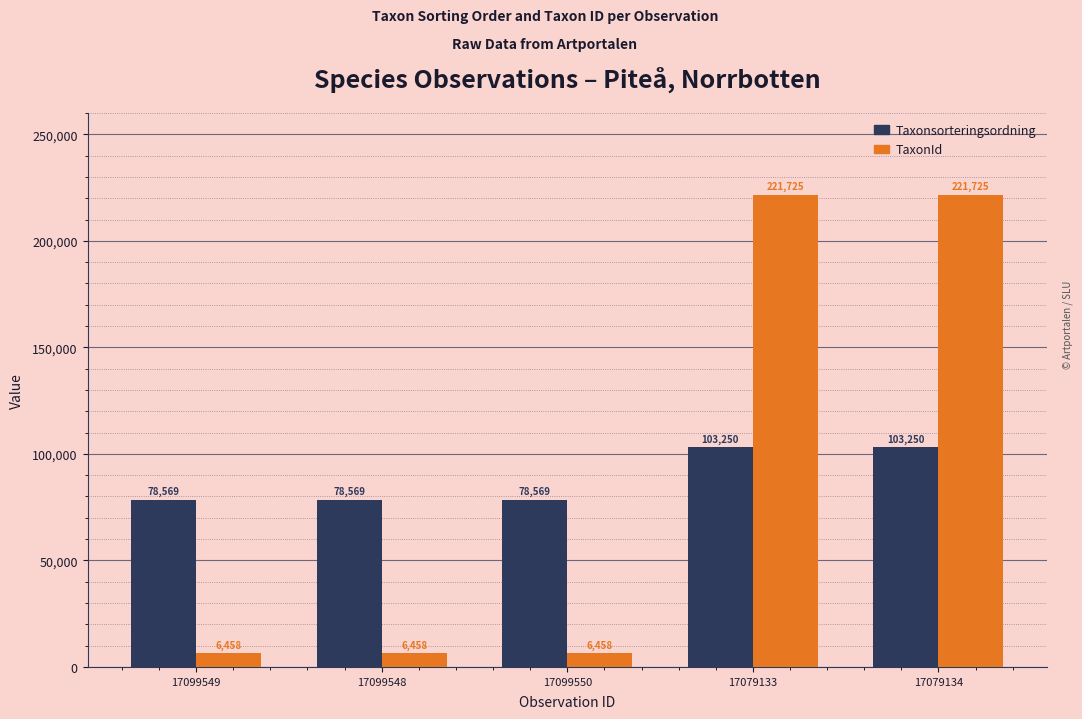

How many Taxonsorteringsordning values are between 78569 and 103250?

5